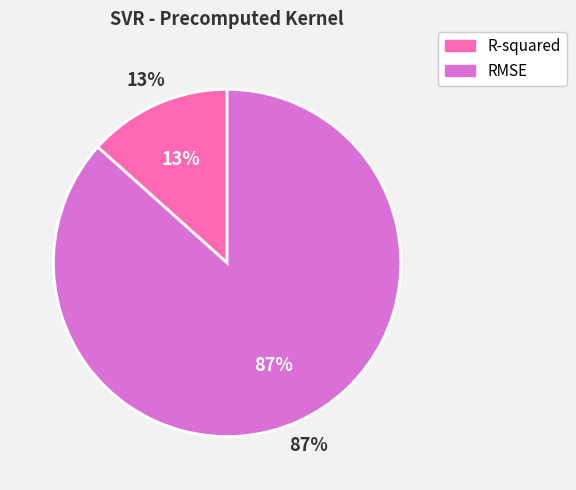

True or false: R-squared accounts for 5% of the total.

False